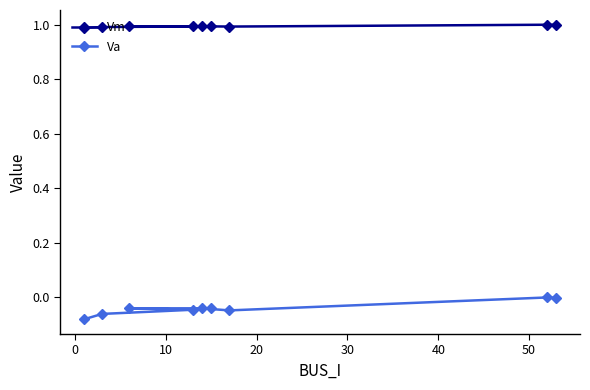

What is the value of the Vm point at the 4th from the left?

1.0